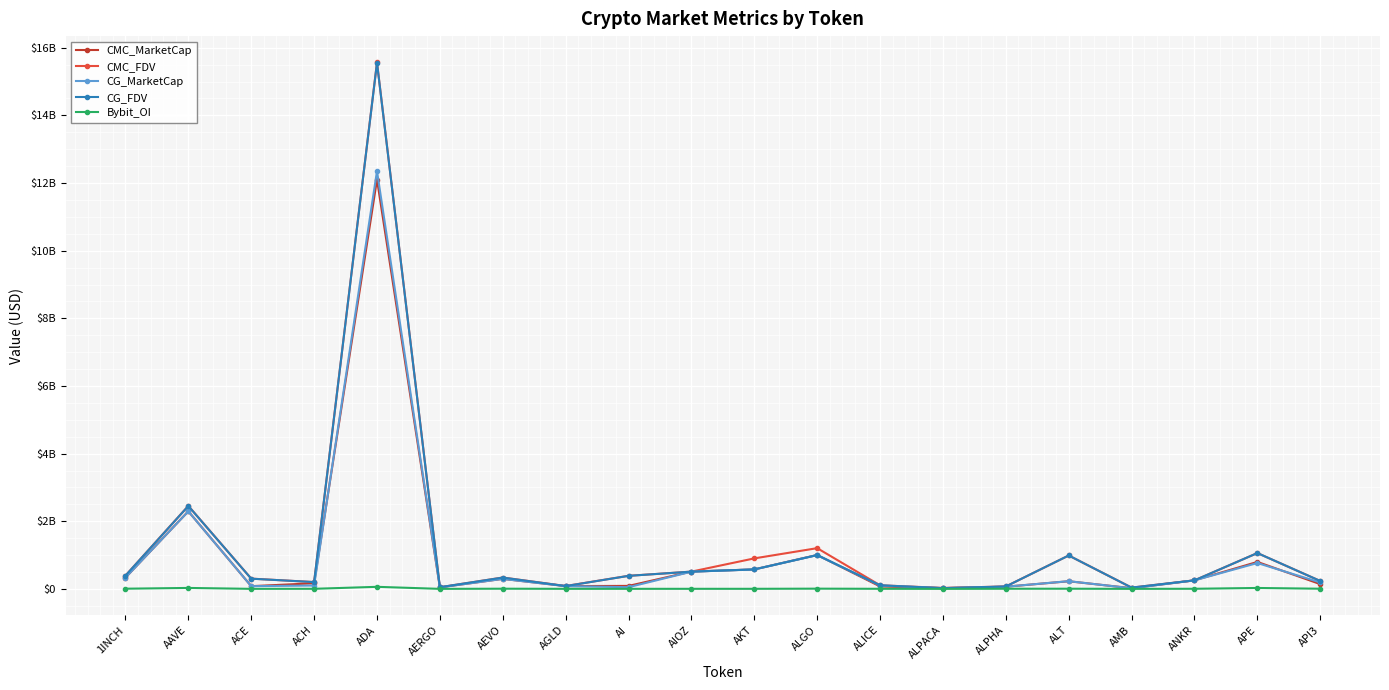

What are all the series names shown in the legend?

CMC_MarketCap, CMC_FDV, CG_MarketCap, CG_FDV, Bybit_OI